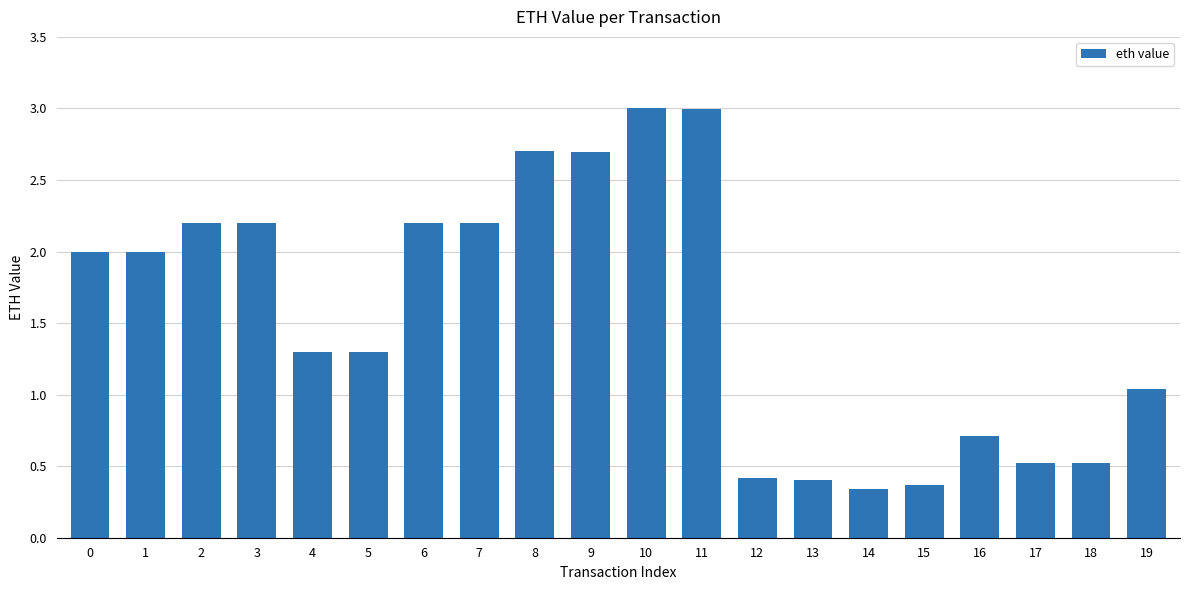

What value does the data have at 9?

2.7